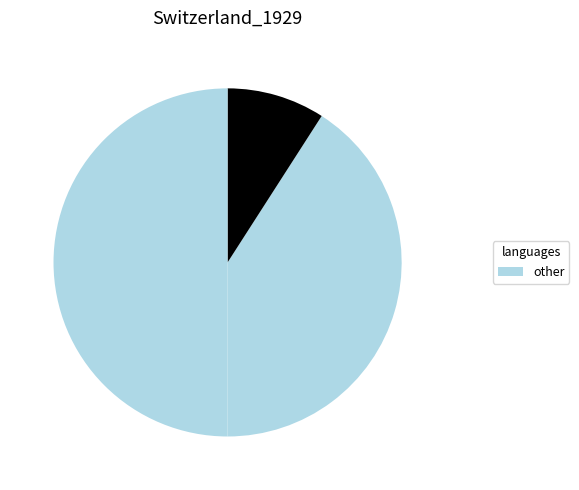

Is there a majority slice in this chart?

No